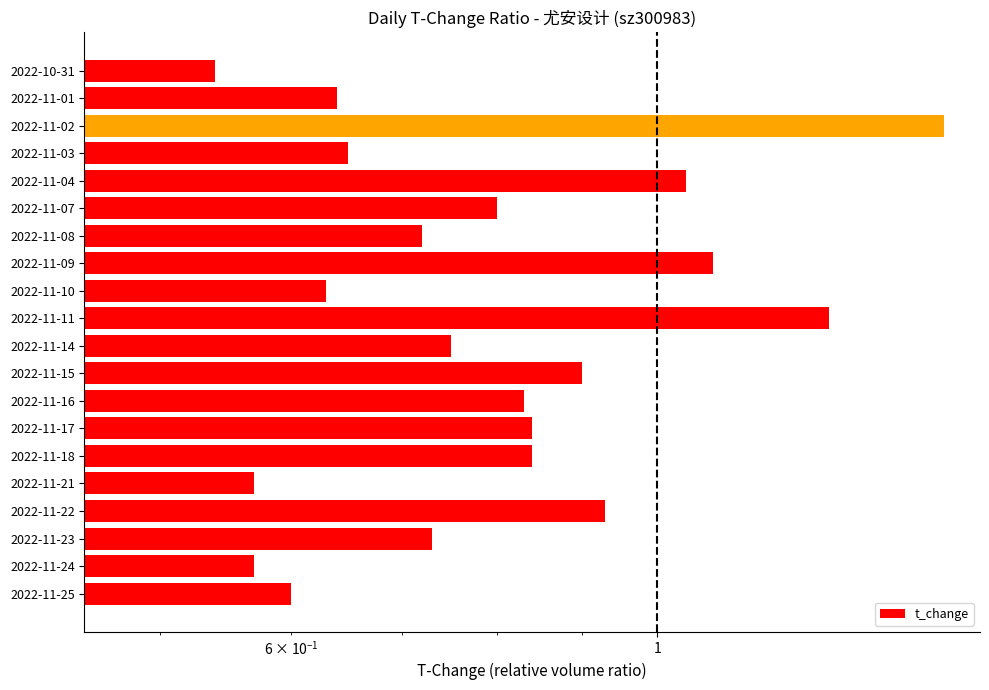

How many bars are there in total?

20